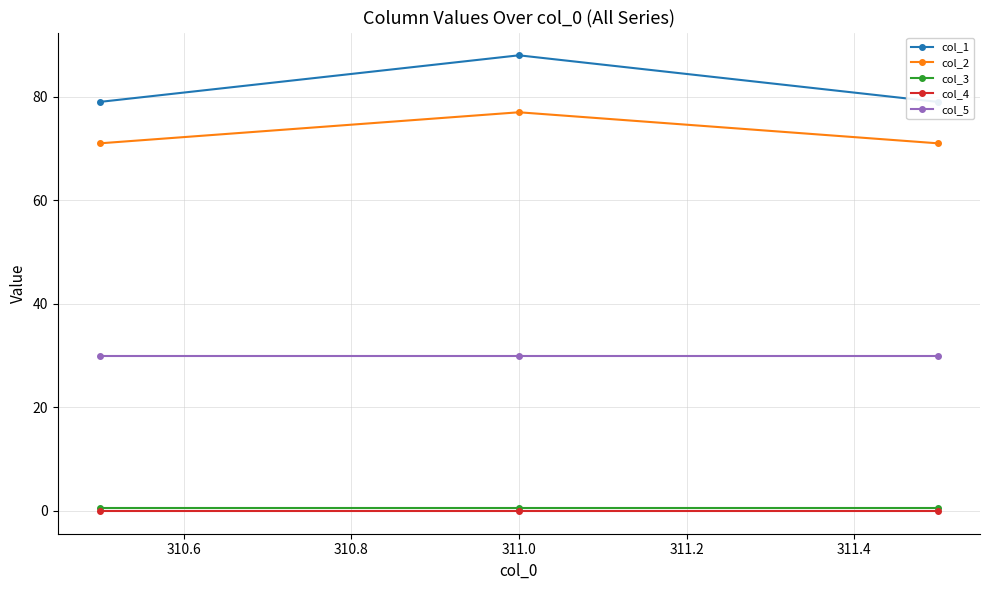

What is the minimum value for col_2?

71.0